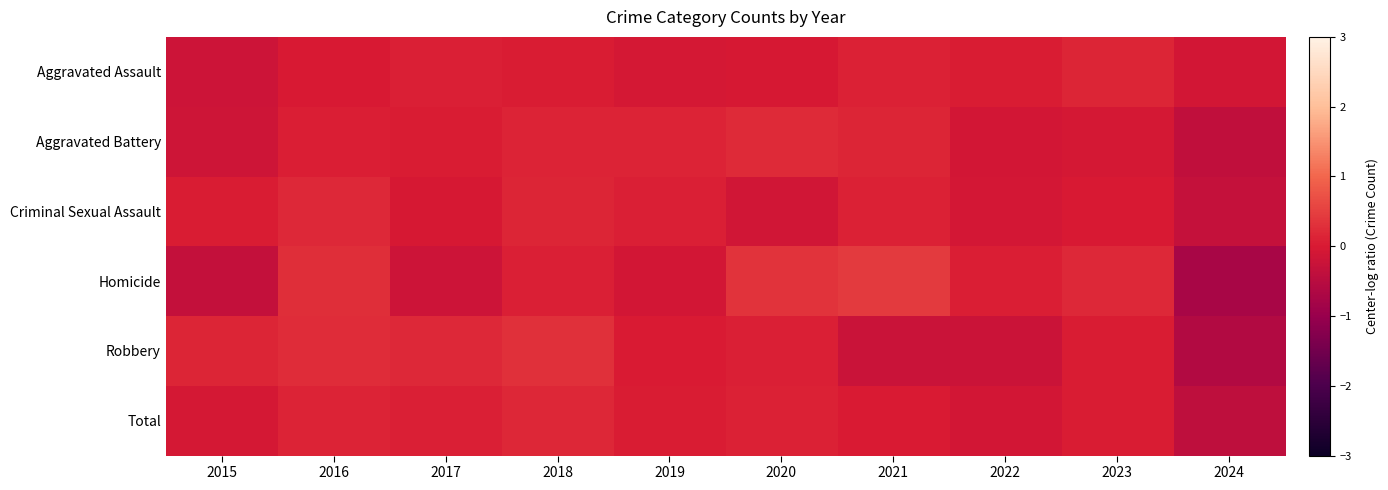

Between 2023 and 2024, which series saw the biggest shift?

Homicide